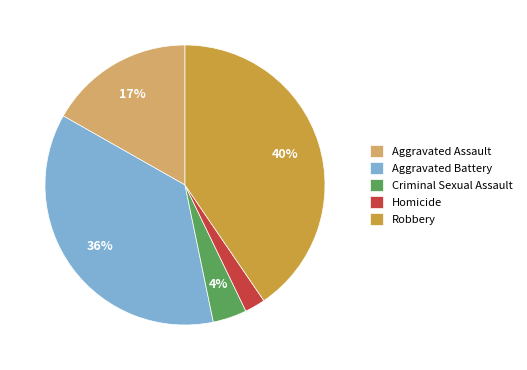

Which has a higher value, Robbery or Aggravated Battery?

Robbery